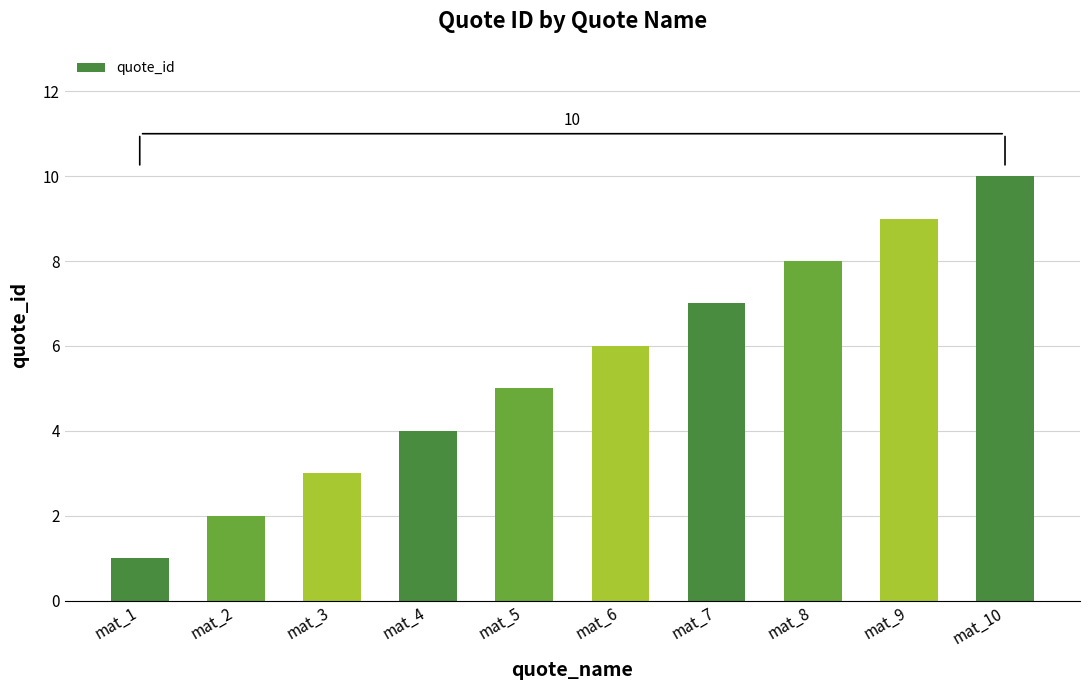

What is the minimum value shown in the chart?

1